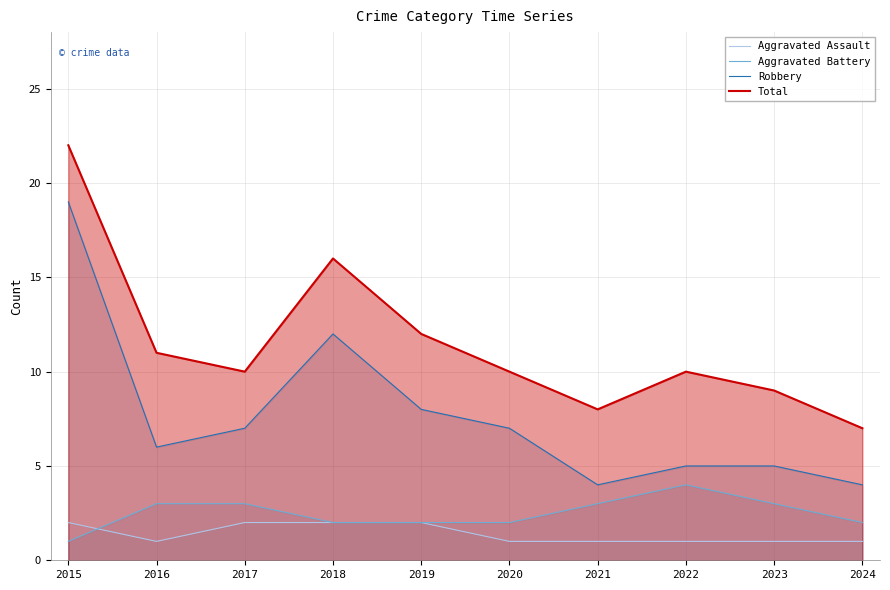

Reading left to right, list all the values displayed in this chart.

Aggravated Assault: 2015=2	2016=1	2017=2	2018=2	2019=2	2020=1	2021=1	2022=1	2023=1	2024=1
Aggravated Battery: 2015=1	2016=3	2017=3	2018=2	2019=2	2020=2	2021=3	2022=4	2023=3	2024=2
Robbery: 2015=19	2016=6	2017=7	2018=12	2019=8	2020=7	2021=4	2022=5	2023=5	2024=4
Total: 2015=22	2016=11	2017=10	2018=16	2019=12	2020=10	2021=8	2022=10	2023=9	2024=7